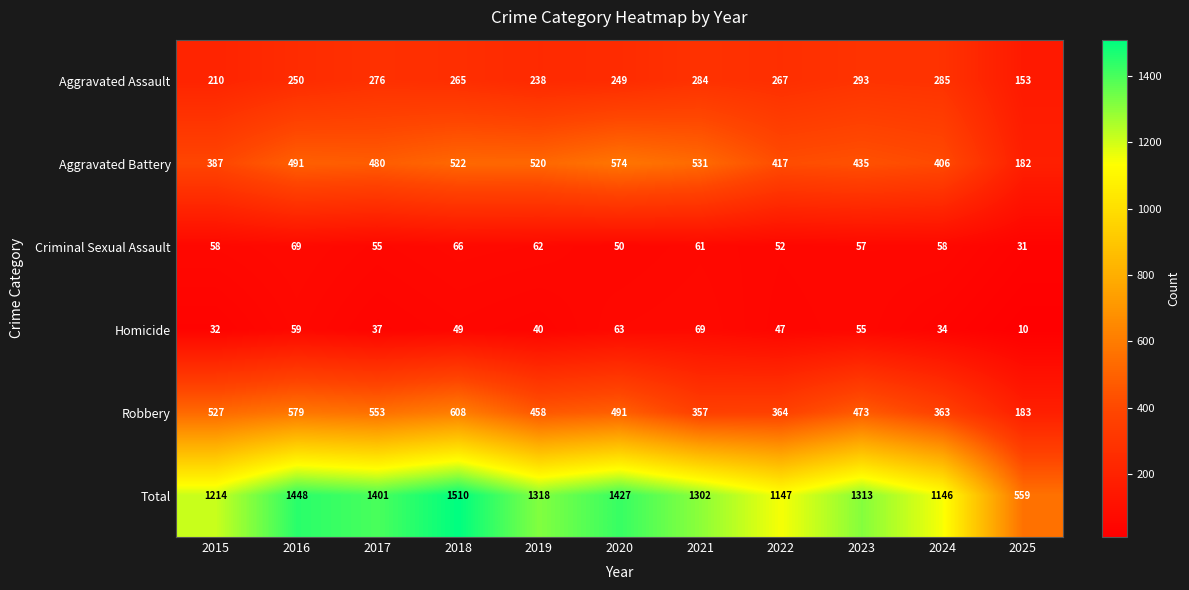

What is the sum of the Total values at 2019 and 2021?

2620